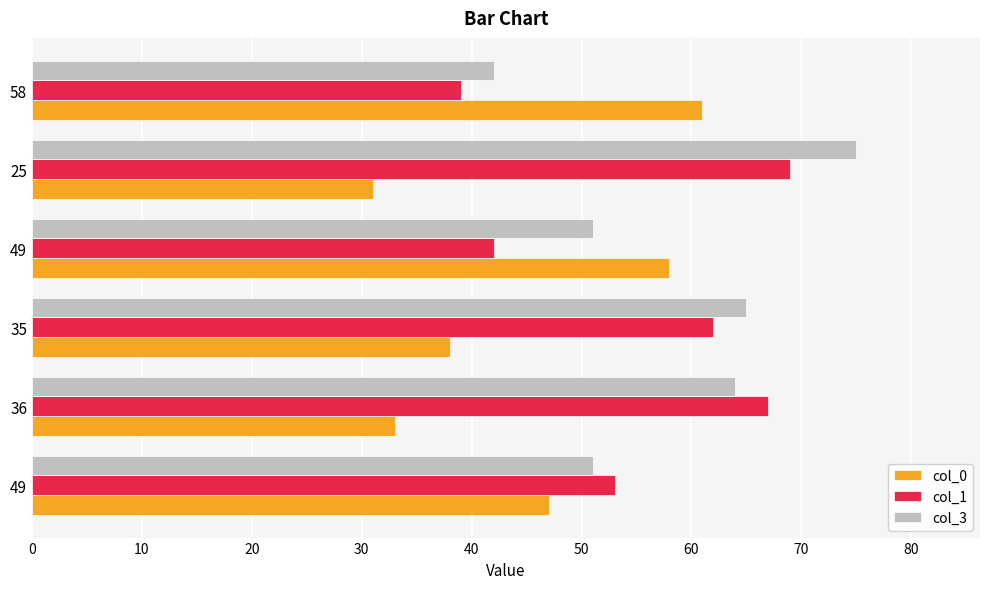

What are all the series names shown in the legend?

col_0, col_1, col_3